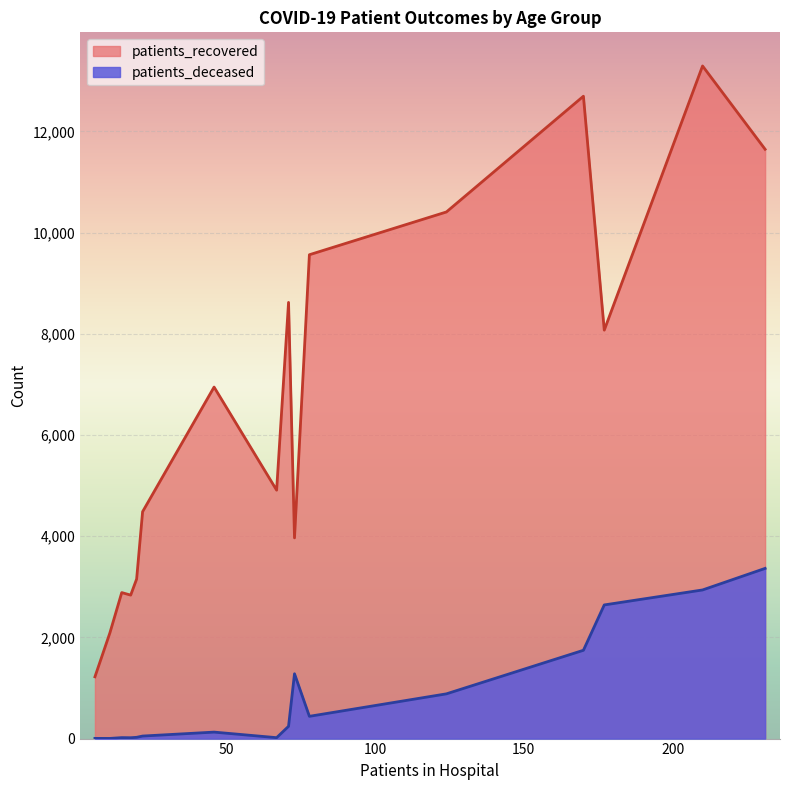

True or false: patients_recovered and patients_deceased cross at least once.

False